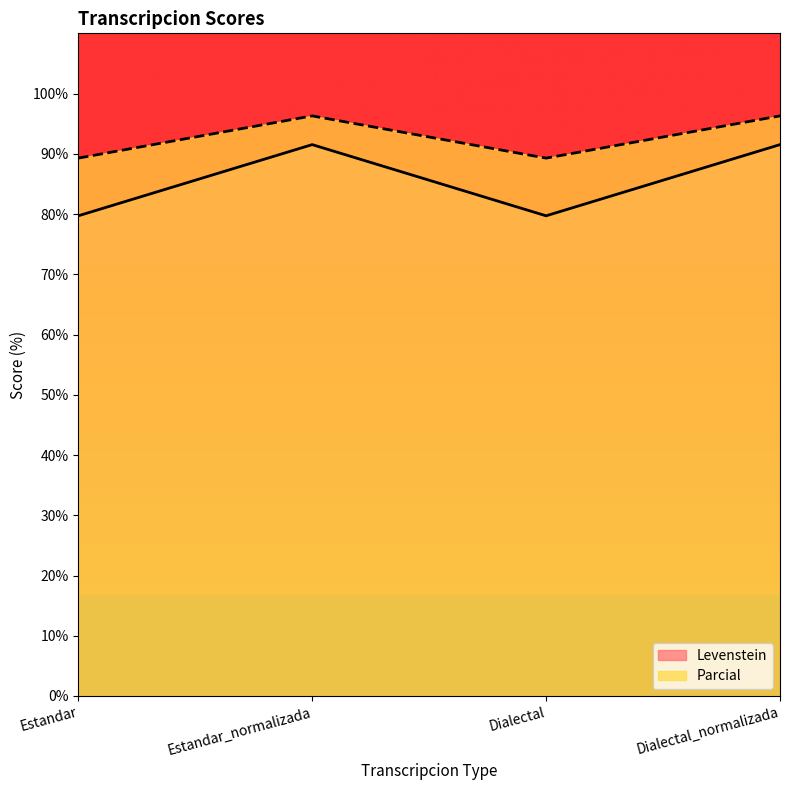

What is the average value of the Parcial series?

92.8